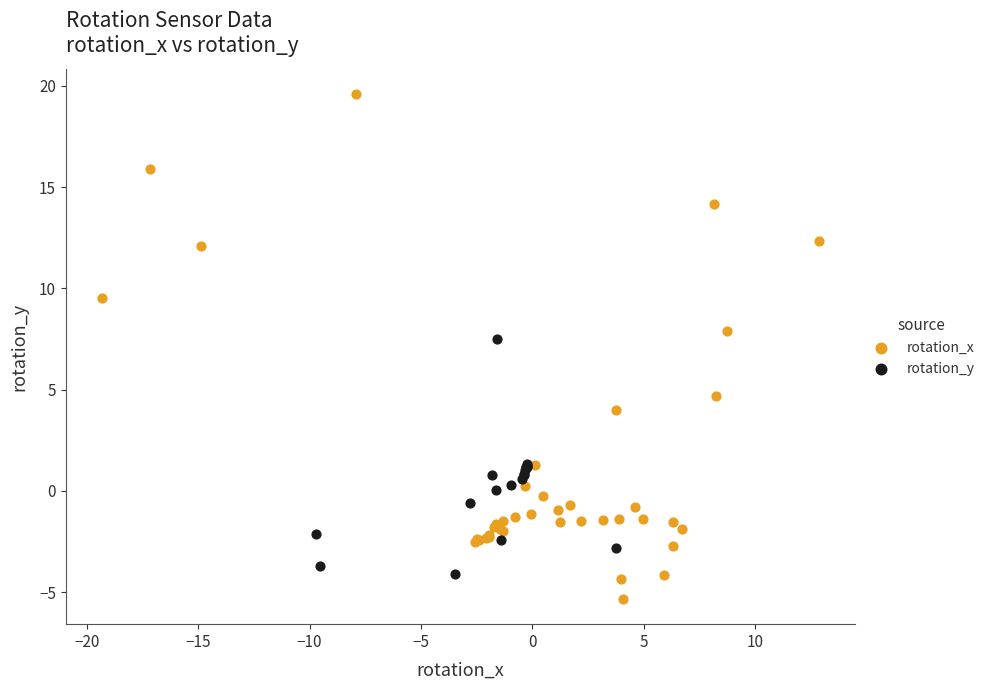

Which series reaches the maximum Y coordinate?

rotation_x